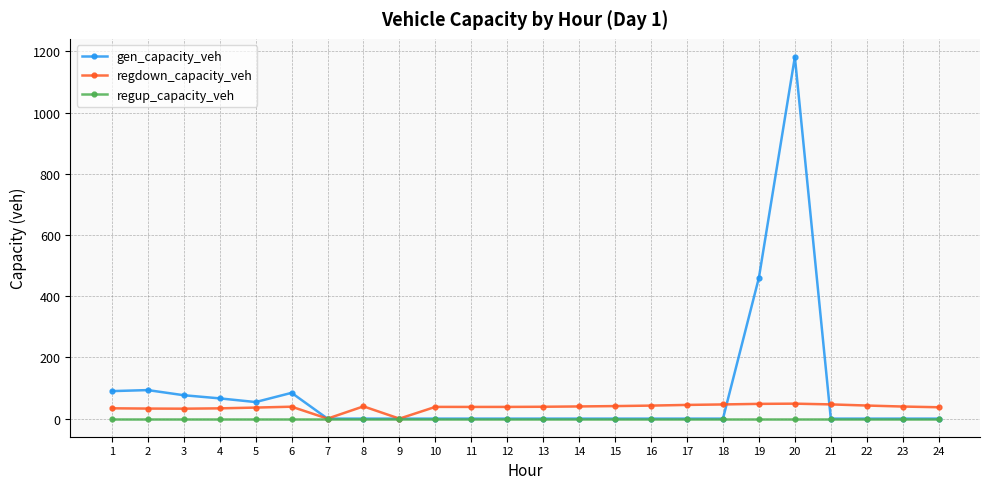

At how many categories does at least one series exceed 1088?

1